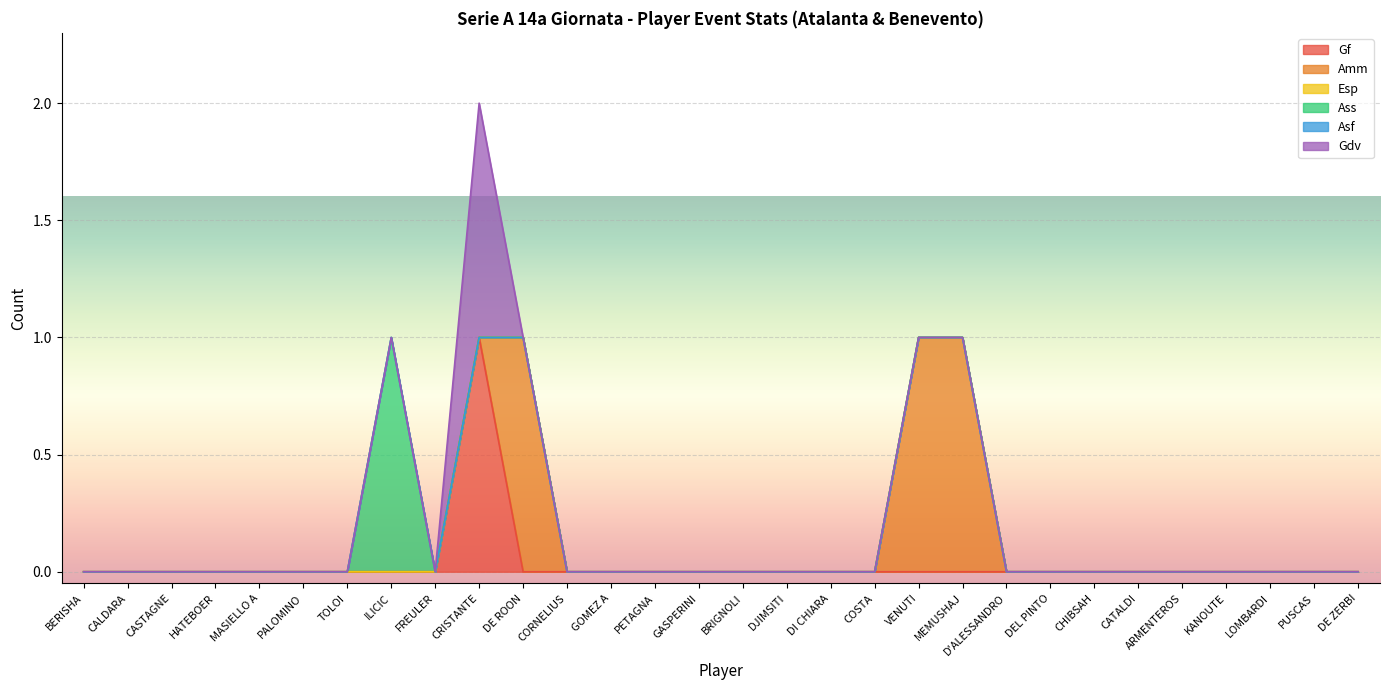

What is the value of the Amm point at the 11th from the left?

1